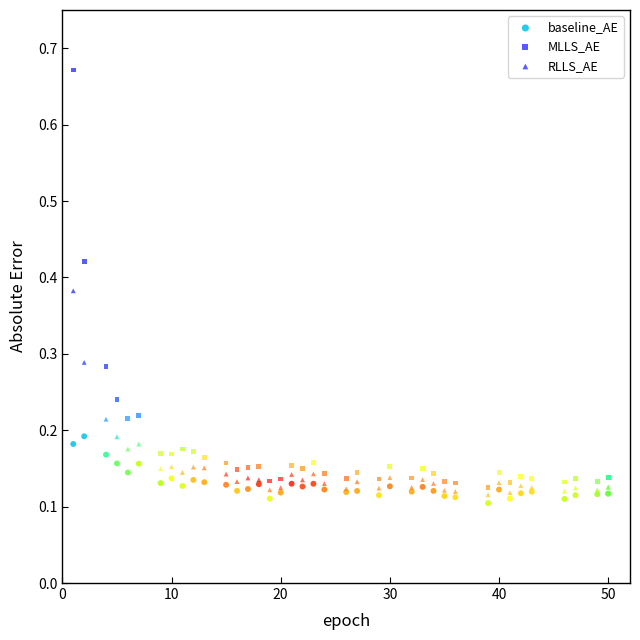

Which series contains the highest Y value?

MLLS_AE